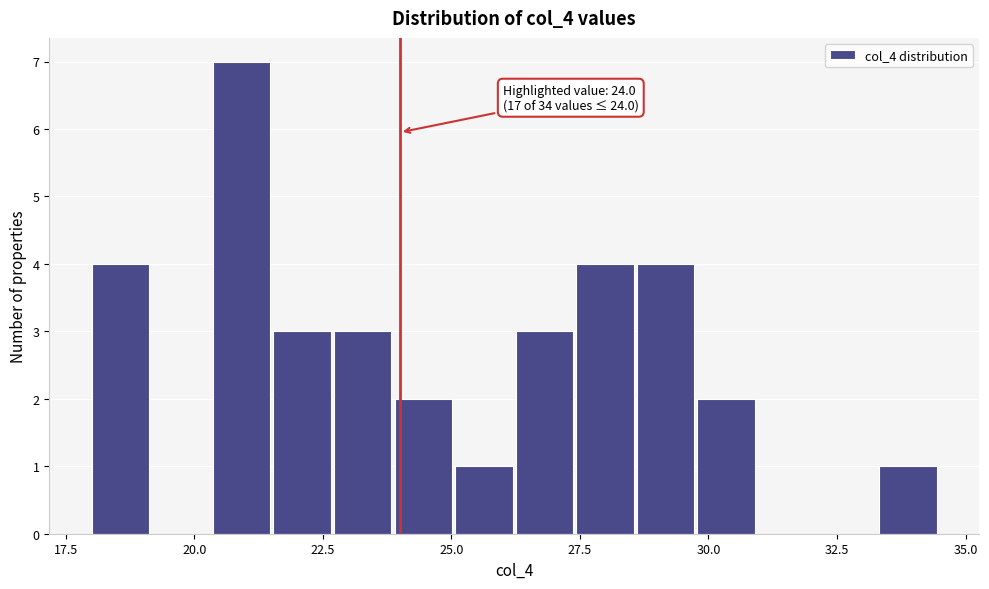

Around what value on the x-axis is the tallest bar? Give the approximate position of its centre, as read against the axis.

21.0